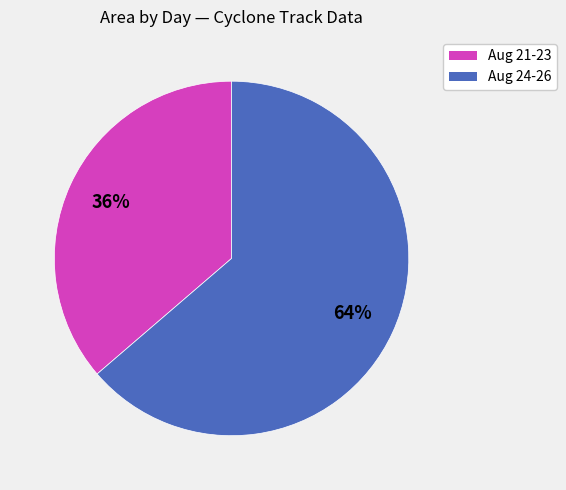

Does any single category account for the majority?

Yes